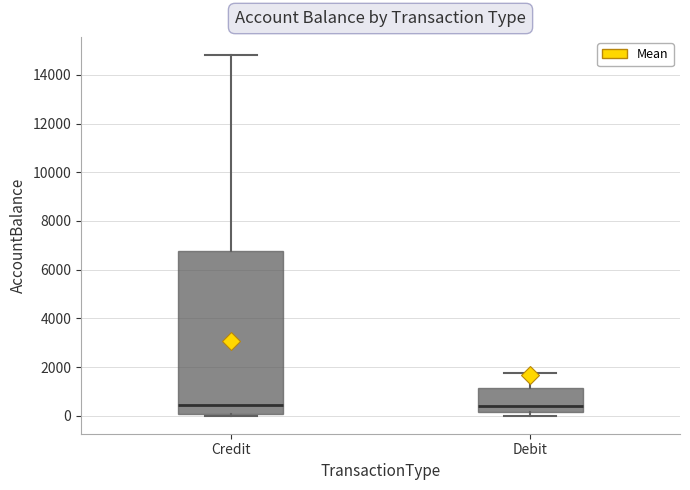

Reading left to right, read every box against the y-axis: the position of its median line, the range the box covers, and the ends of its whiskers. The values are not printed on the chart, so give them approximately, as read against the axis.

Credit: median 400, box 0 to 6800, whiskers 0 (just below the box's lower edge) to 14800
Debit: median 400, box 200 to 1200, whiskers 0 to 1800